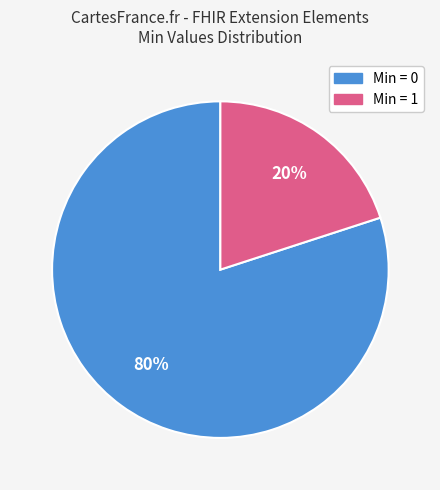

To the nearest percent, what is the difference between the largest and smallest slice percentages?

60%